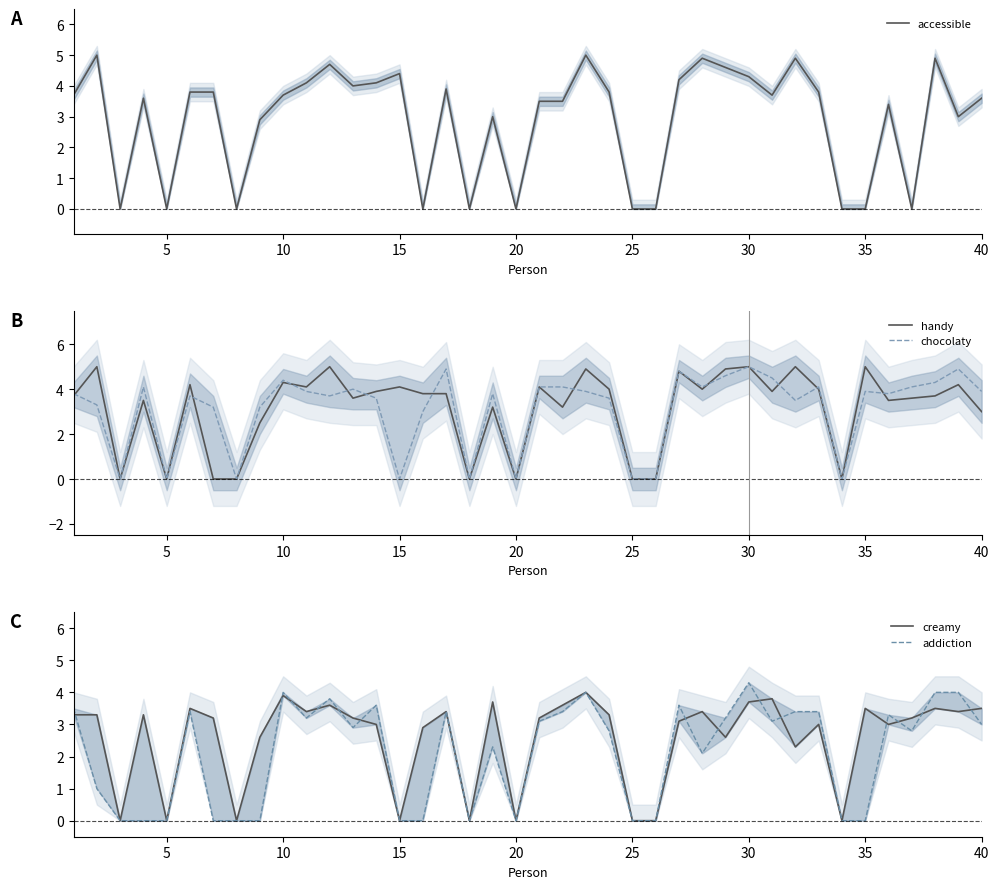

True or false: accessible and addiction cross at least once.

True